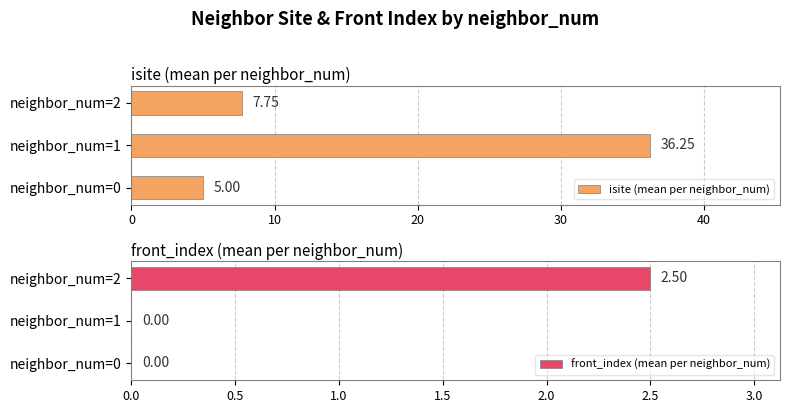

What is the difference between the maximum and minimum values in the front_index (mean per neighbor_num) series?

2.5